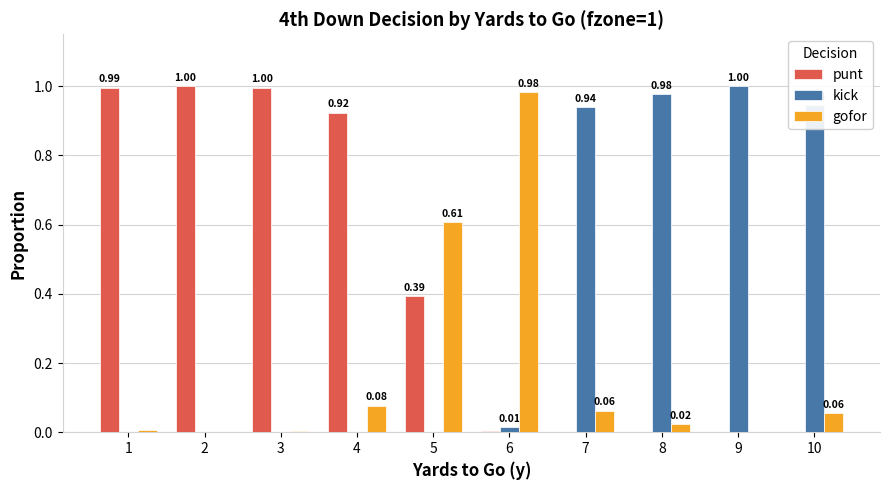

Is the value of punt at 5 greater than the value of kick at 4?

Yes